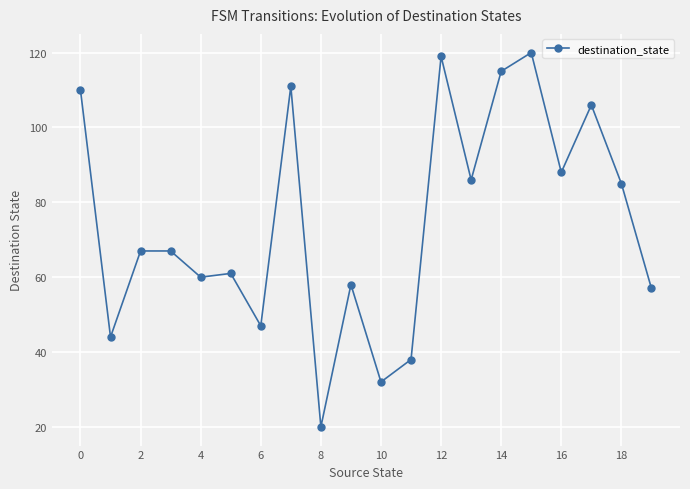

Reading right to left, what are all the values shown in this chart?

57	85	106	88	120	115	86	119	38	32	58	20	111	47	61	60	67	67	44	110